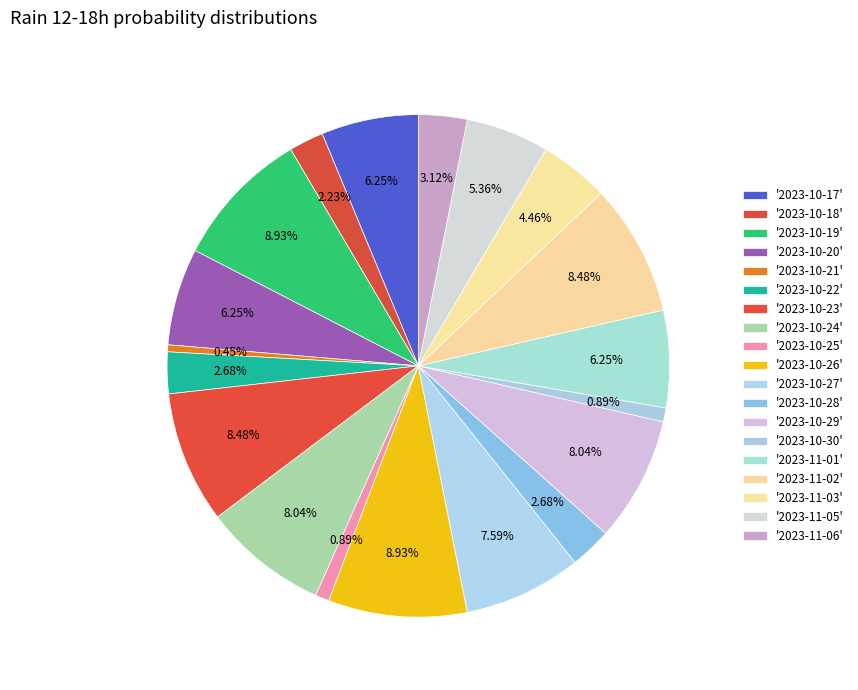

Count the number of slices in the pie.

19